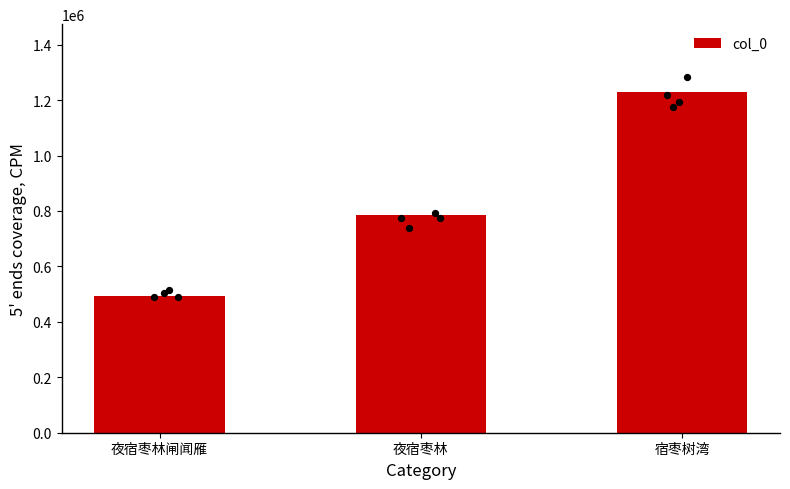

What is the change in value from 夜宿枣林 to 宿枣树湾?

+442886